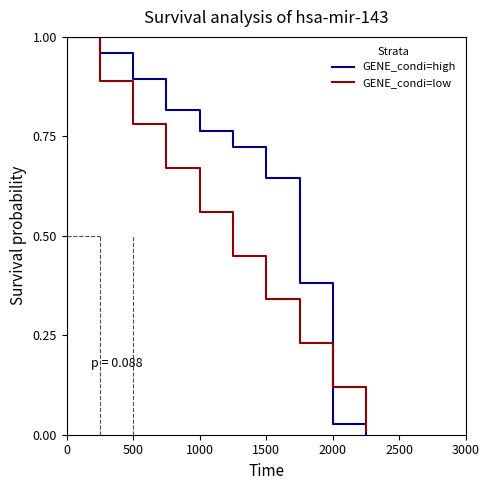

Which series has the largest total across all categories?

GENE_condi=high